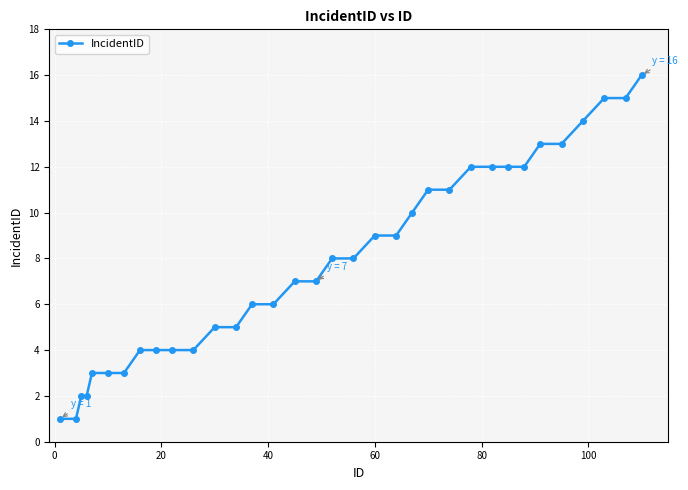

What is the maximum value shown in the chart?

16